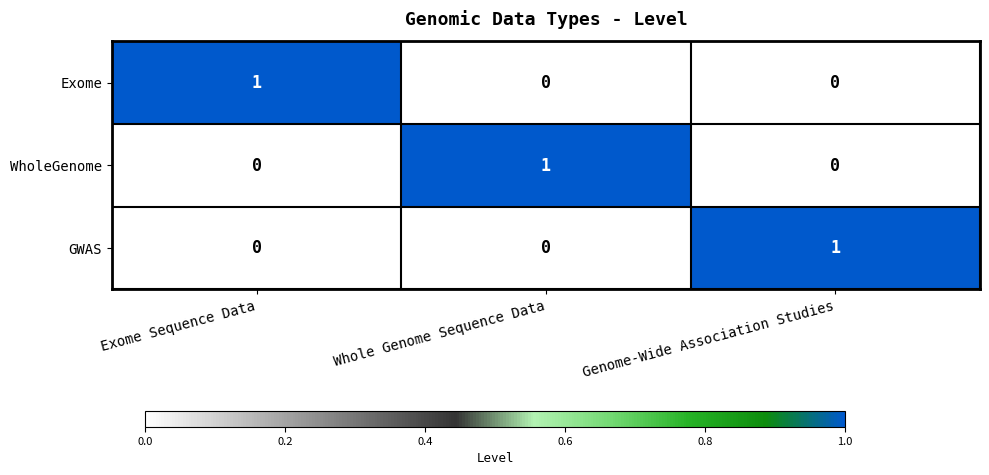

Is it true that WholeGenome equals 1 at Whole Genome Sequence Data?

True